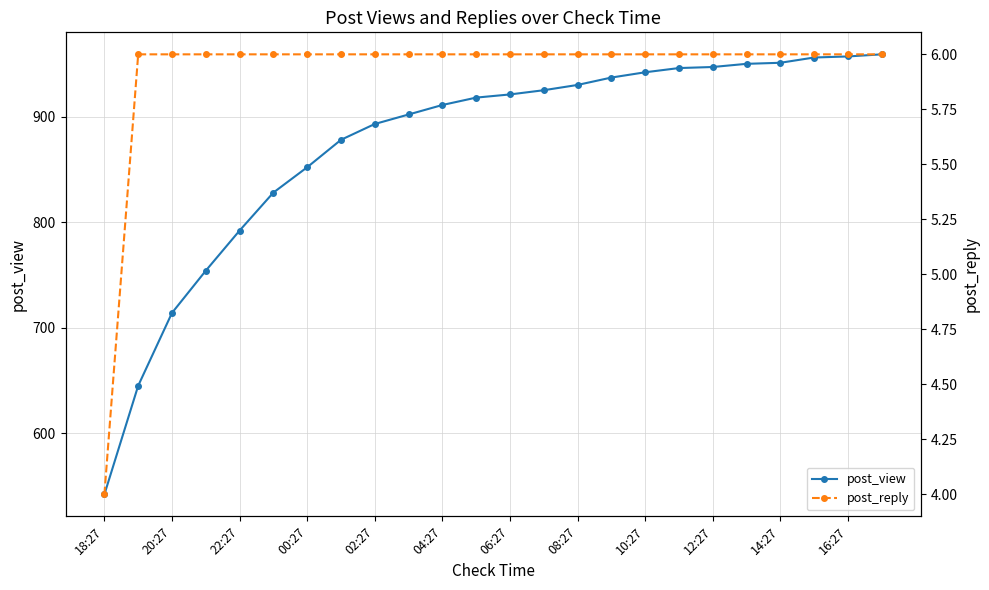

What is the total value across all series at 19?

956